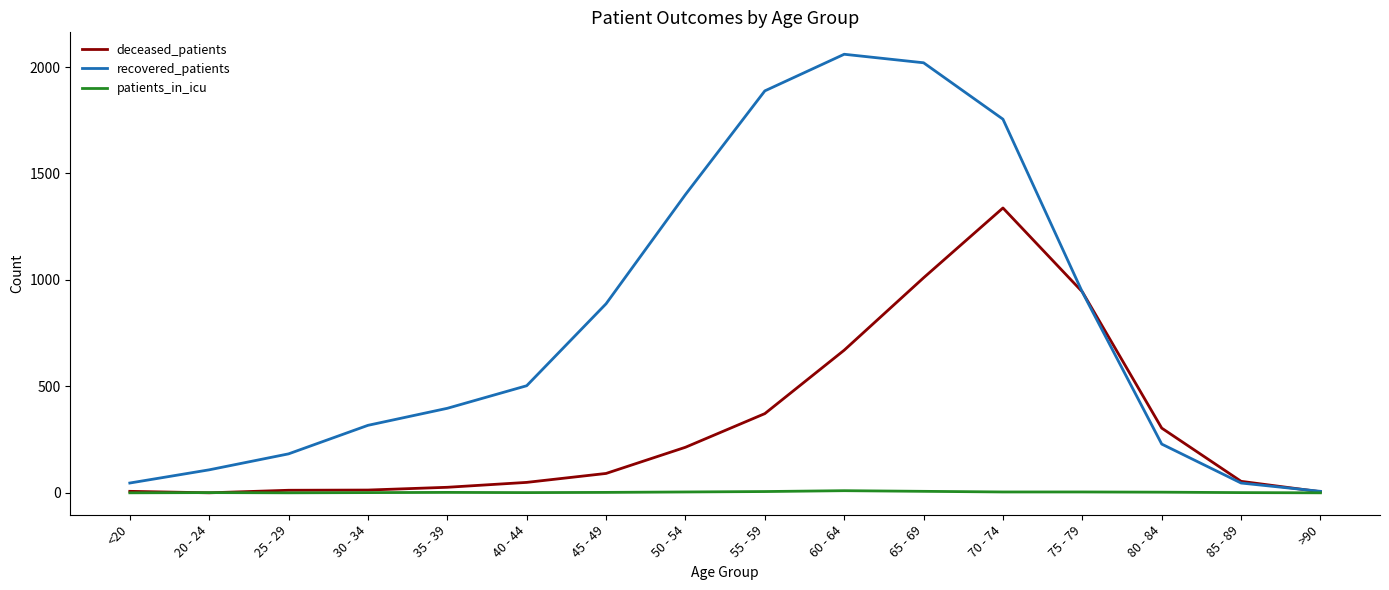

At which category does the chart reach its peak across all series?

60 - 64